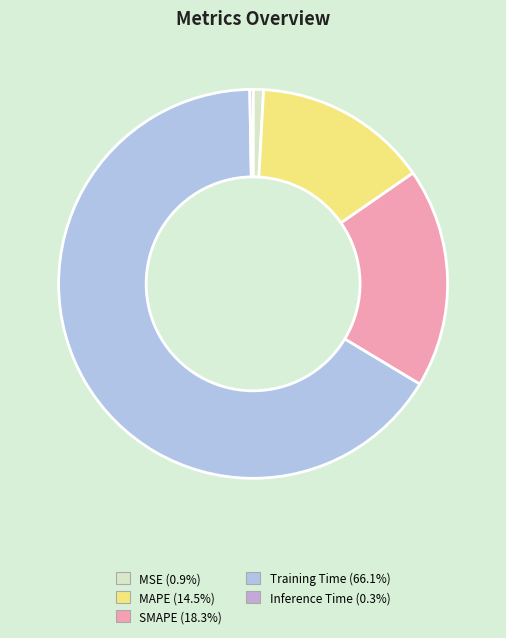

Count the number of slices in the pie.

5